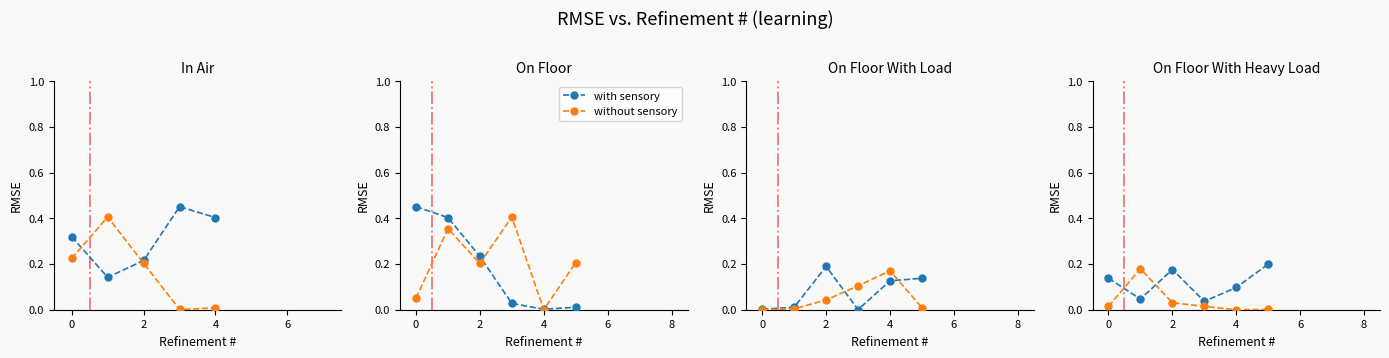

Is the value of without sensory at 0 greater than the value of with sensory at 5?

No